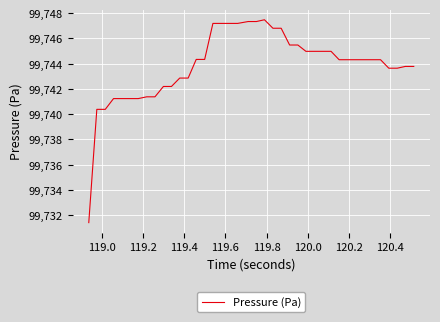

What is the difference between the maximum and minimum values?

16.1